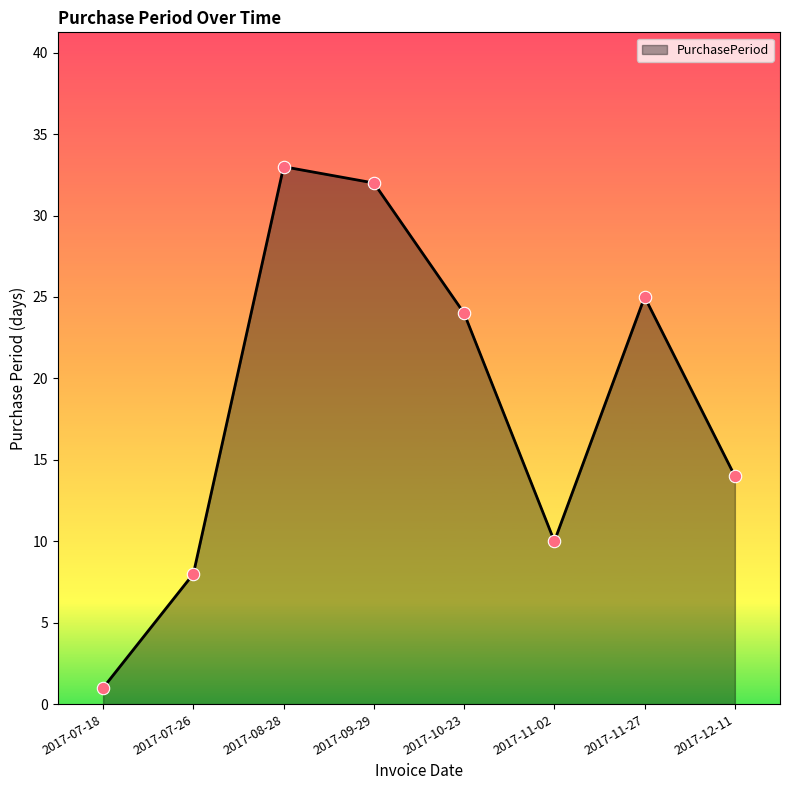

Between 2017-08-28 and 2017-07-26, which is larger?

2017-08-28